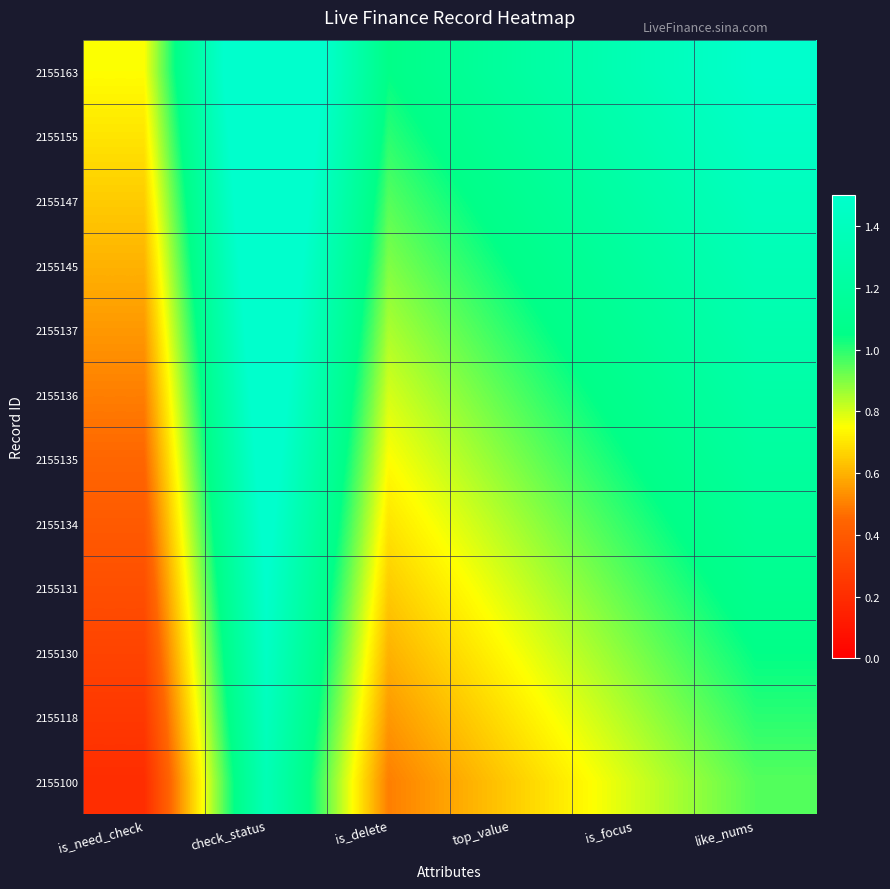

What is the minimum value shown in the chart?

0.2